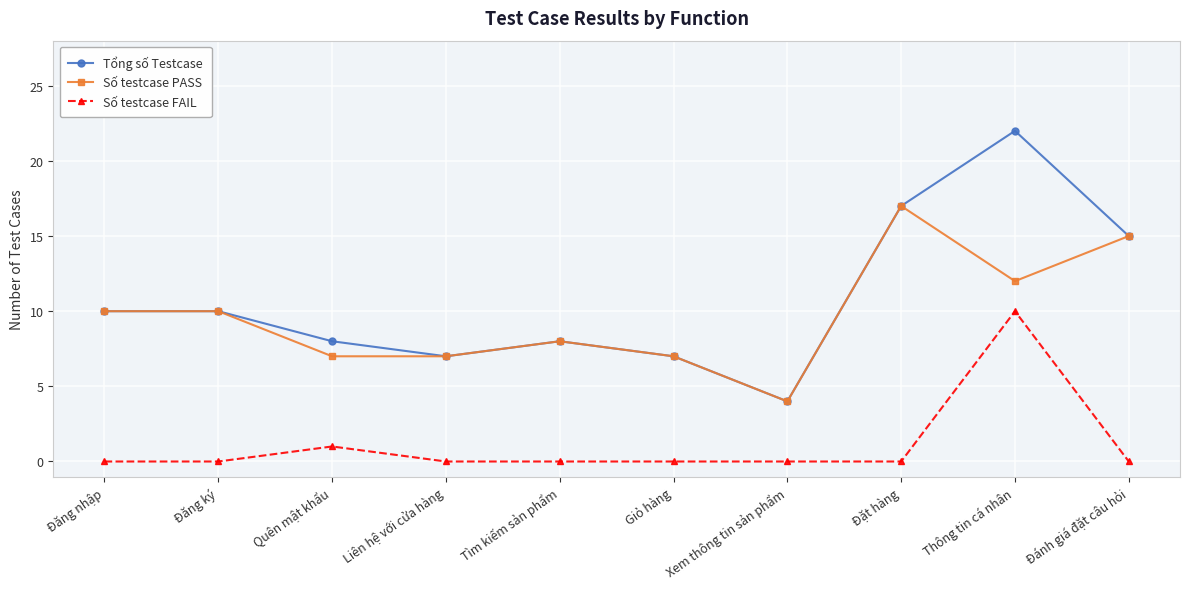

Reading left to right, extract all data points from this chart.

Tổng số Testcase: 10	10	8	7	8	7	4	17	22	15
Số testcase PASS: 10	10	7	7	8	7	4	17	12	15
Số testcase FAIL: 0	0	1	0	0	0	0	0	10	0